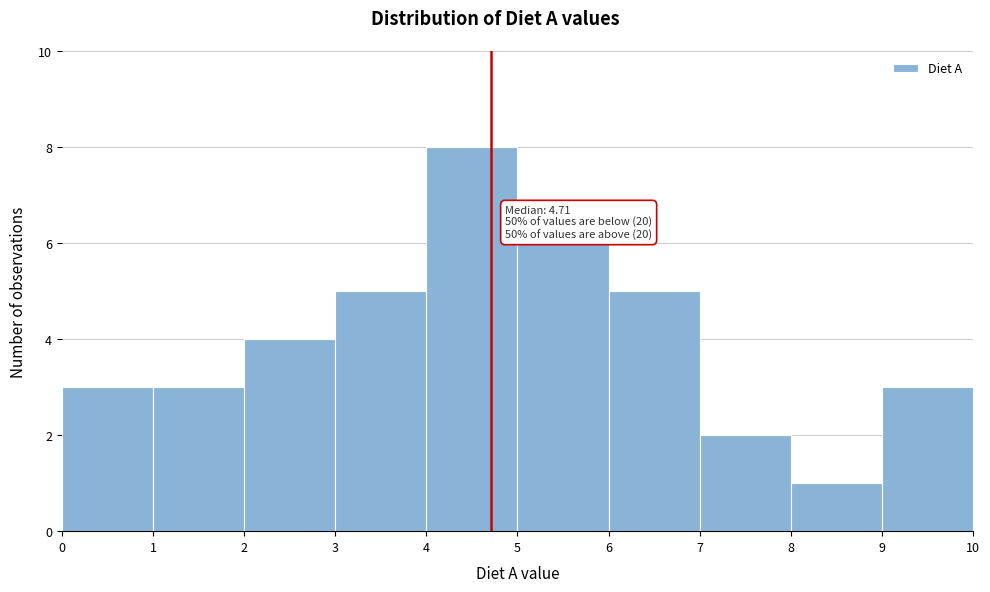

Over which range of the x-axis is the bar tallest?

4 to 5